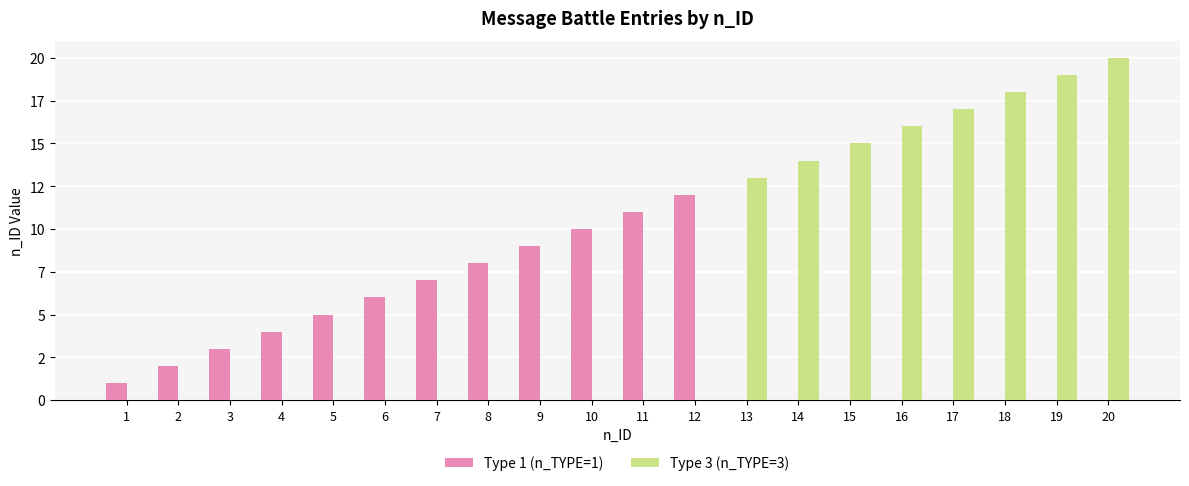

What are all the series names shown in the legend?

Type 1 (n_TYPE=1), Type 3 (n_TYPE=3)